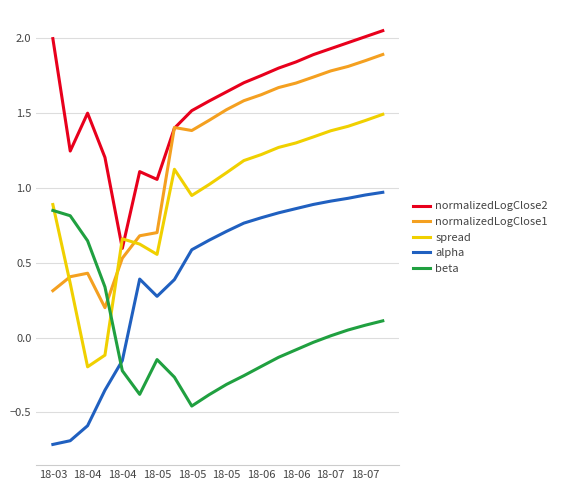

Which series has the largest total across all categories?

normalizedLogClose2